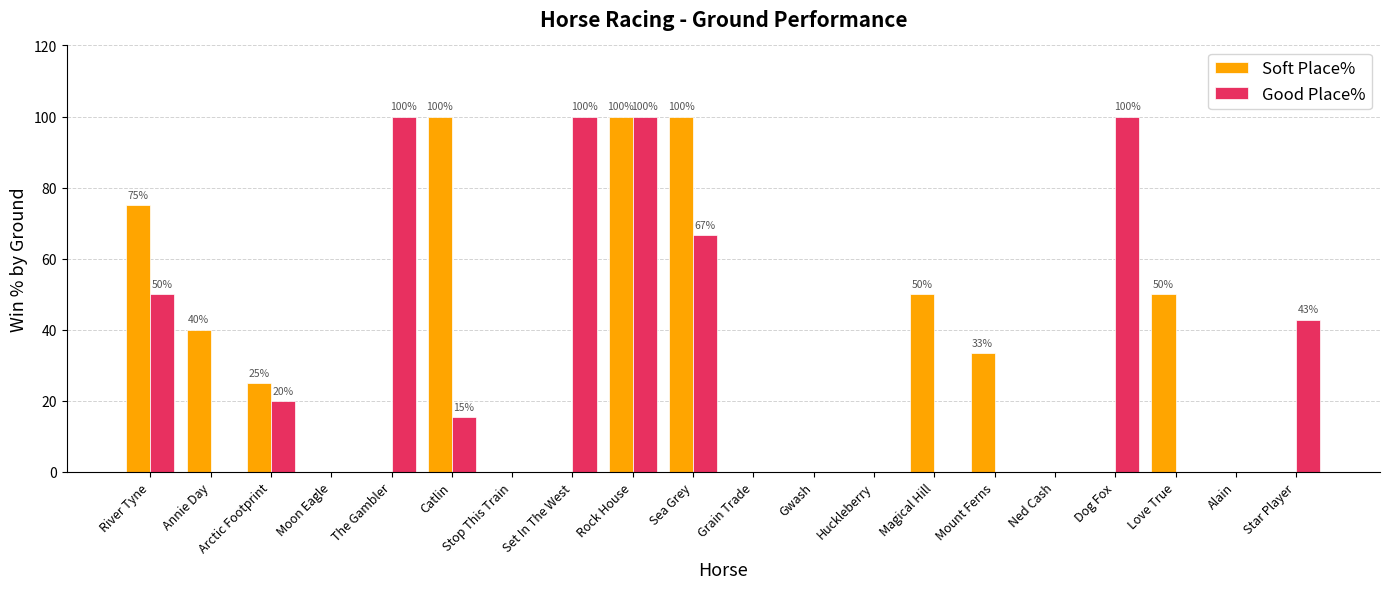

What is the greatest value displayed?

100.0